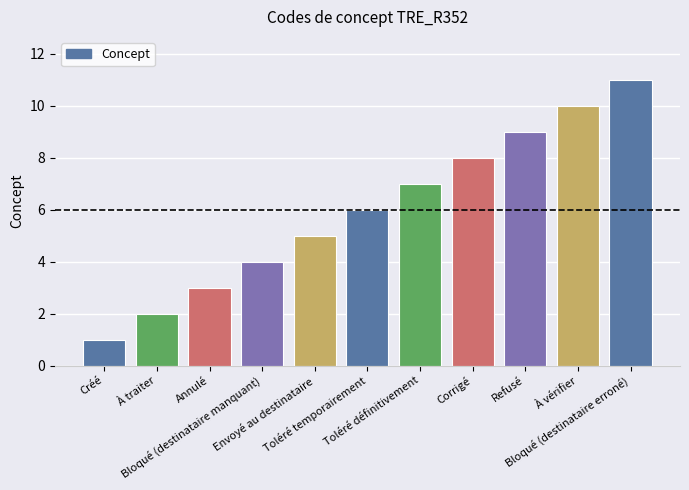

What is the ratio of the value at Refusé to the value at Bloqué (destinataire erroné)?

0.8